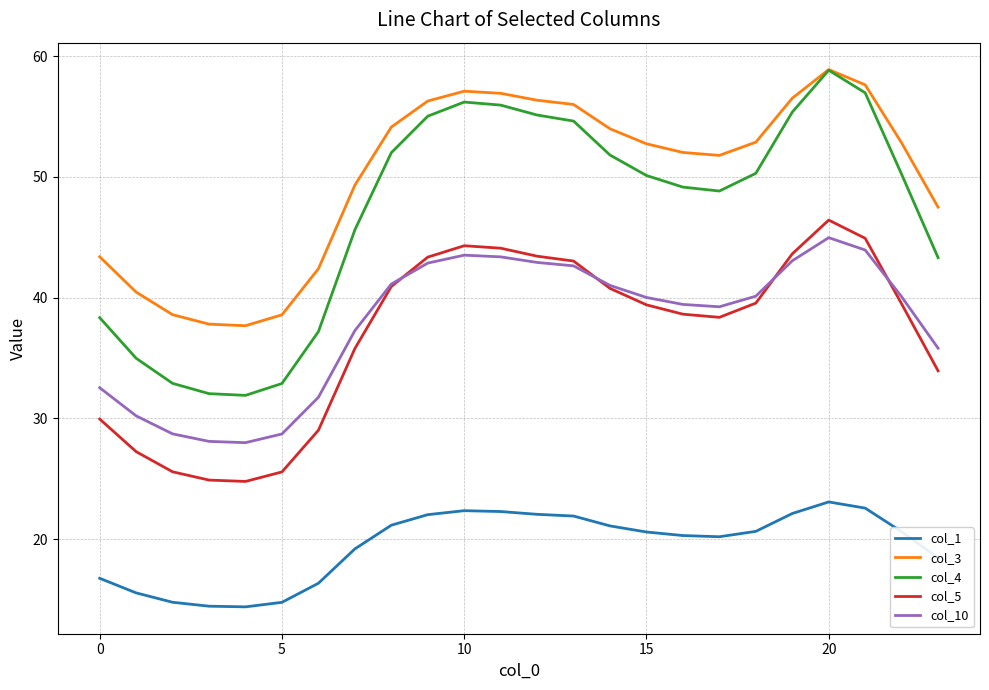

True or false: col_4 and col_10 cross at least once.

False